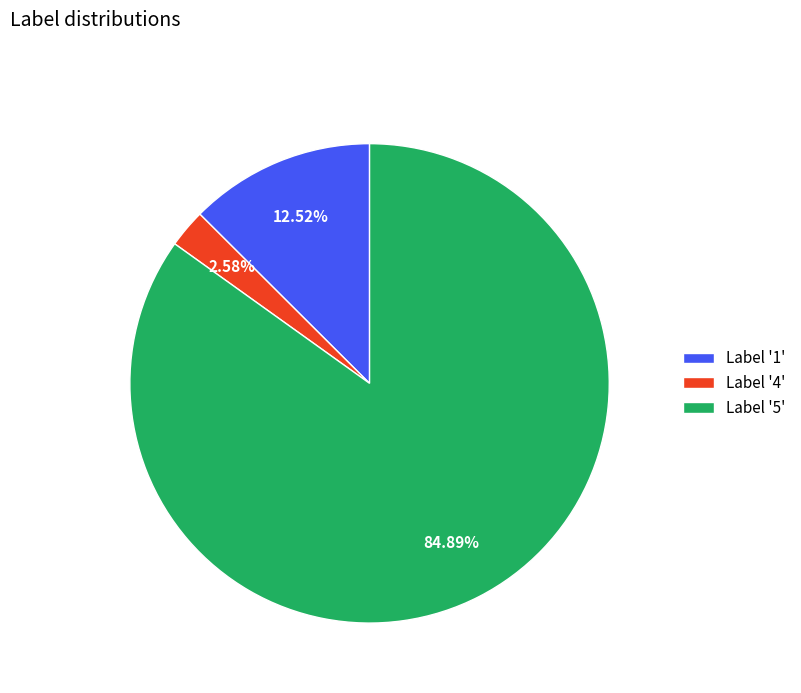

Between Label '1' and Label '4', which is larger?

Label '1'